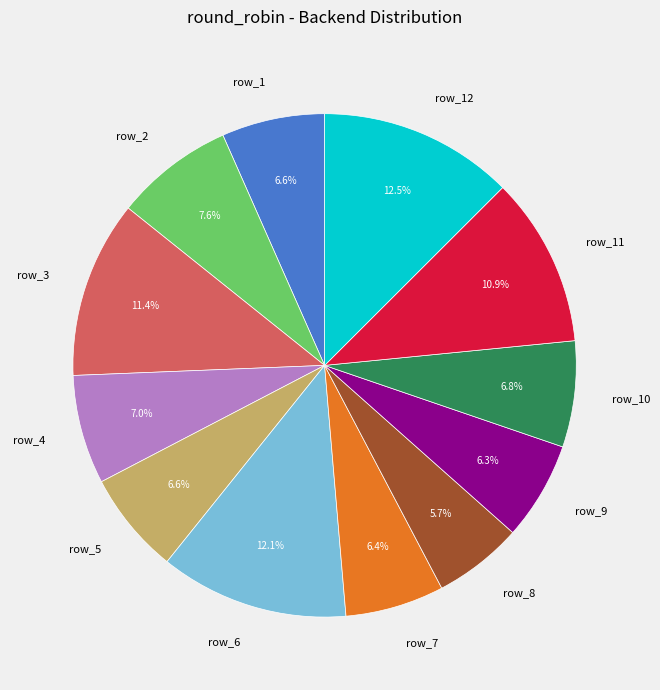

Between row_4 and row_8, which is larger?

row_4